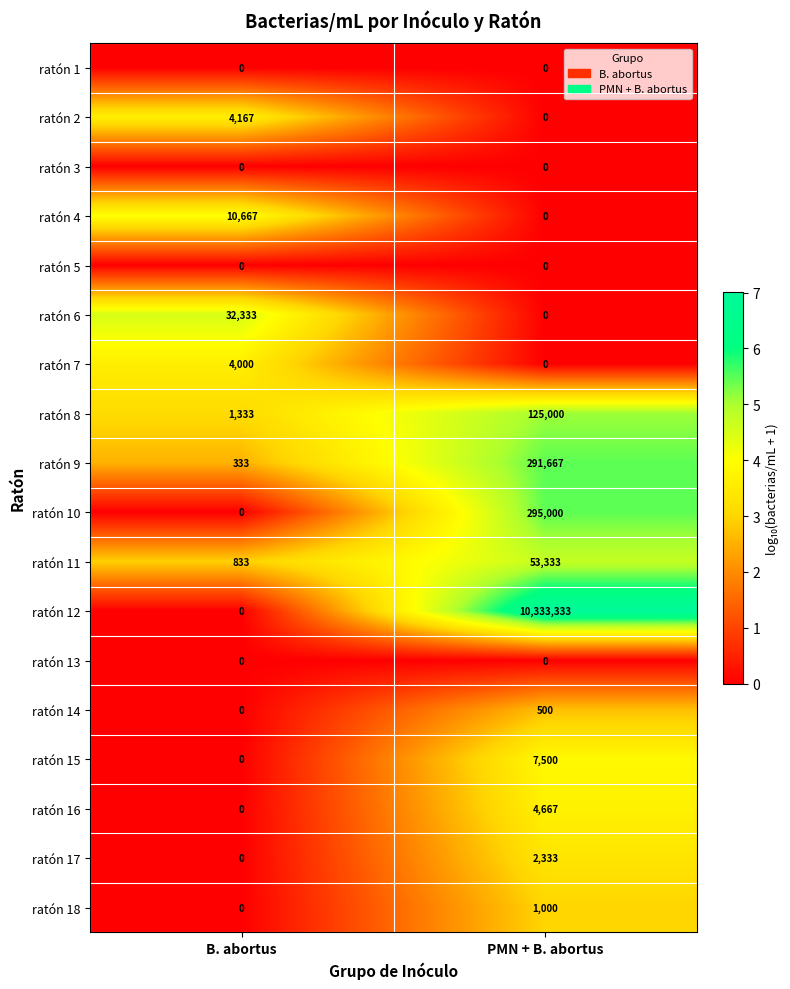

At which label does ratón 11 reach its peak?

PMN + B. abortus